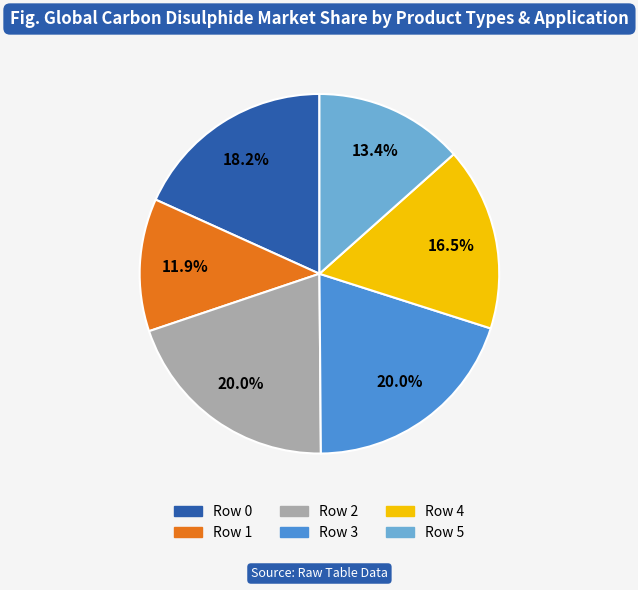

Does any single category account for the majority?

No